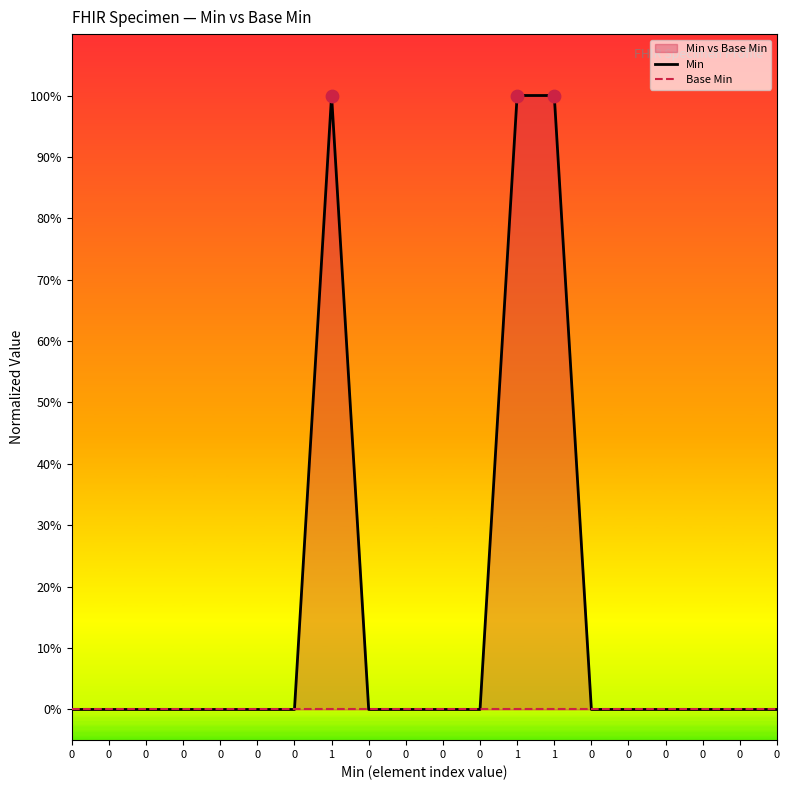

What are all the series names shown in the legend?

Min, Base Min